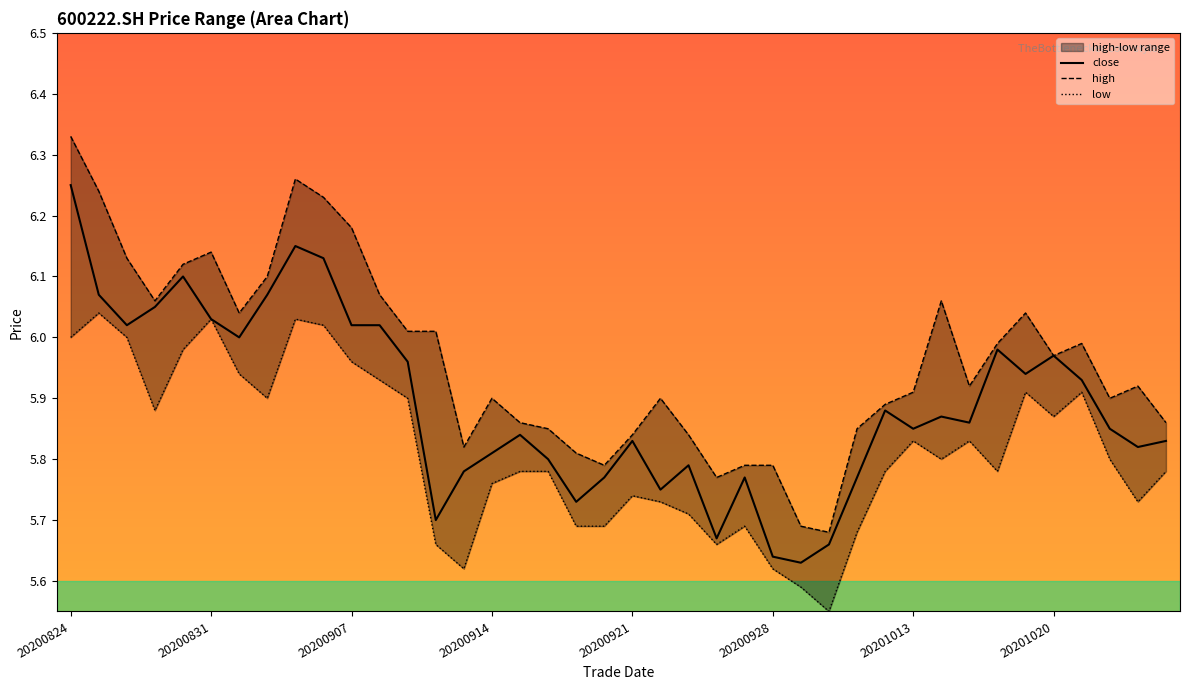

What is the highest value of the close series?

6.2